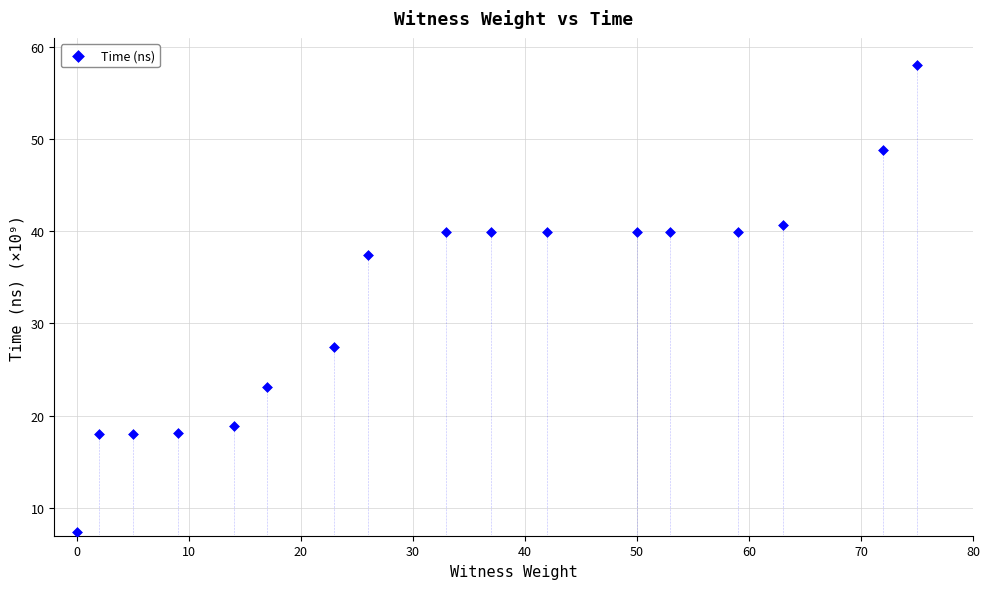

What is the range of X values (max minus min)?

75.0